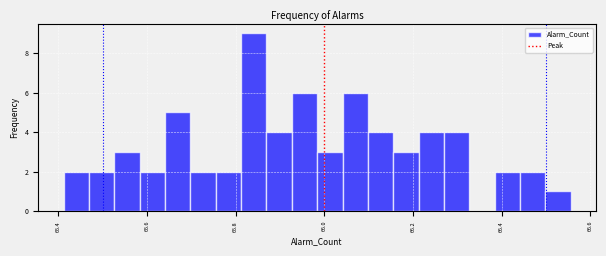

Around what value on the x-axis is the tallest bar? Give the approximate position of its centre, as read against the axis.

65.84